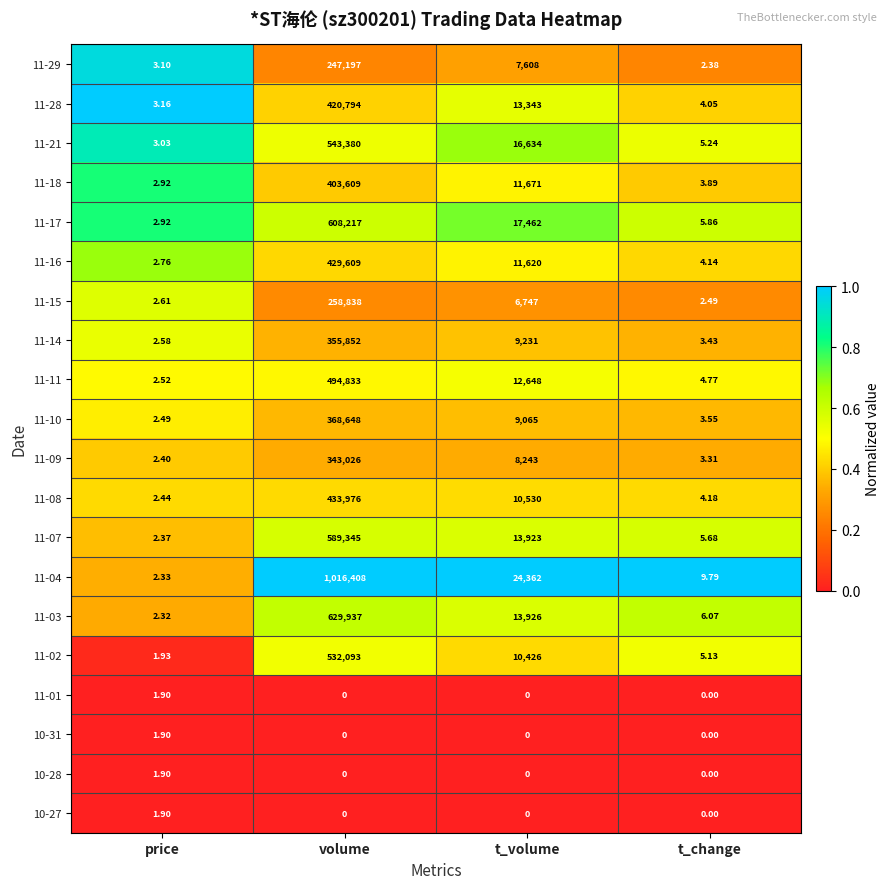

How many categories are shown in the chart?

4